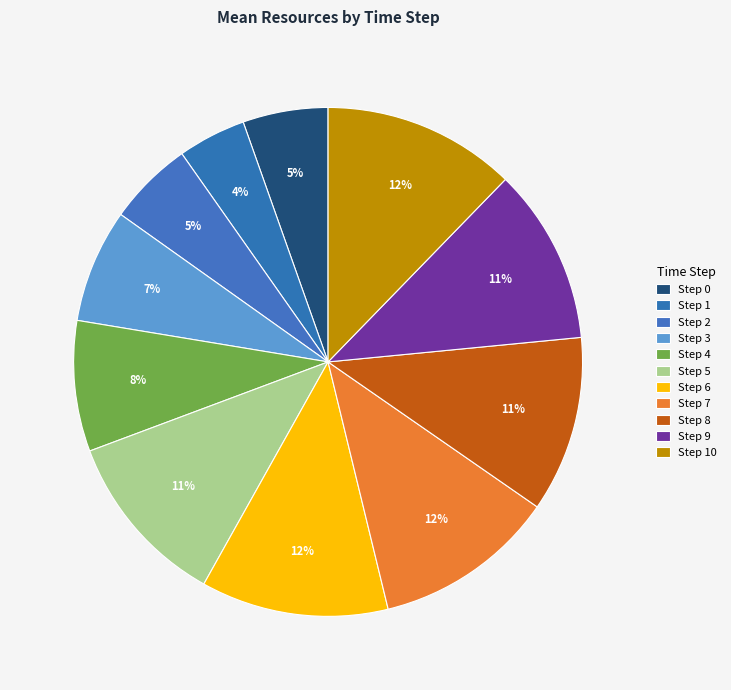

Count the number of slices in the pie.

11